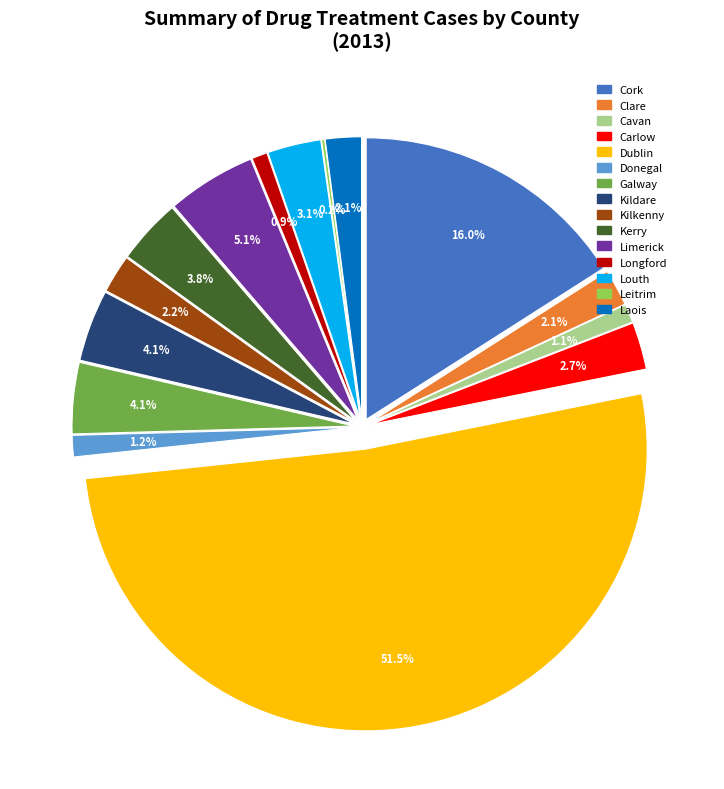

What percentage is NOT represented by Dublin?

48.5%